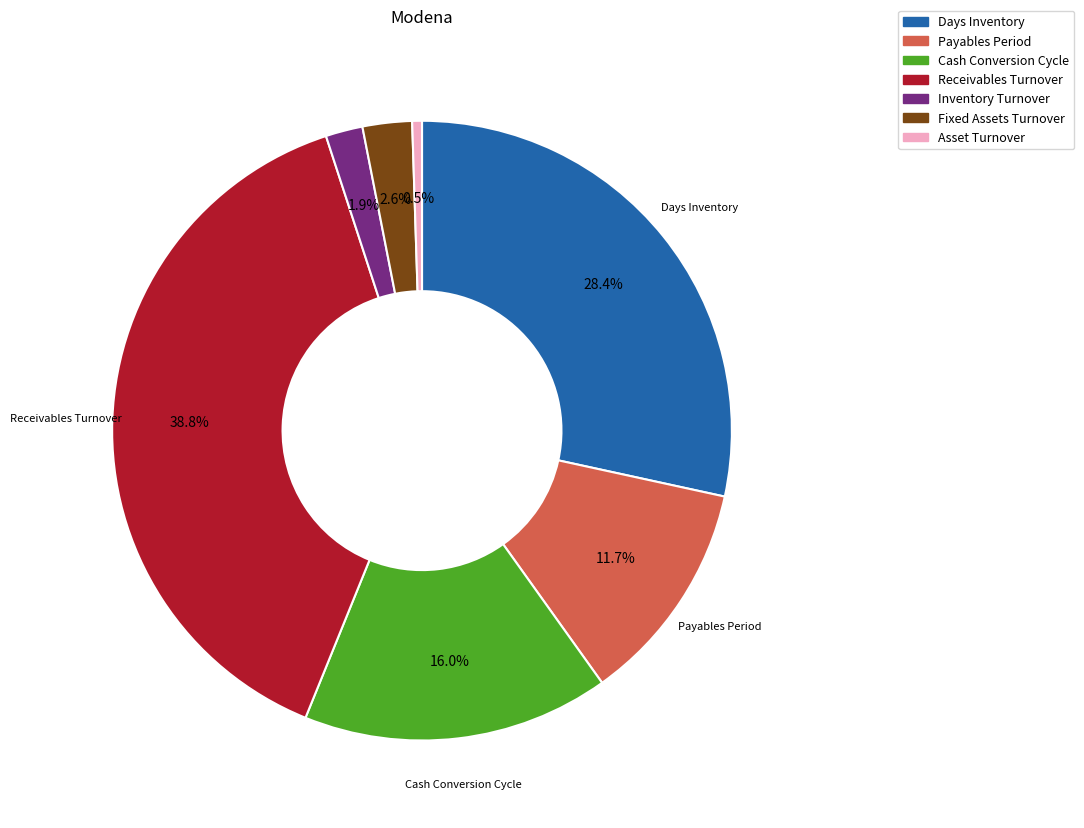

What is the total percentage of Inventory Turnover and Asset Turnover?

2.4%